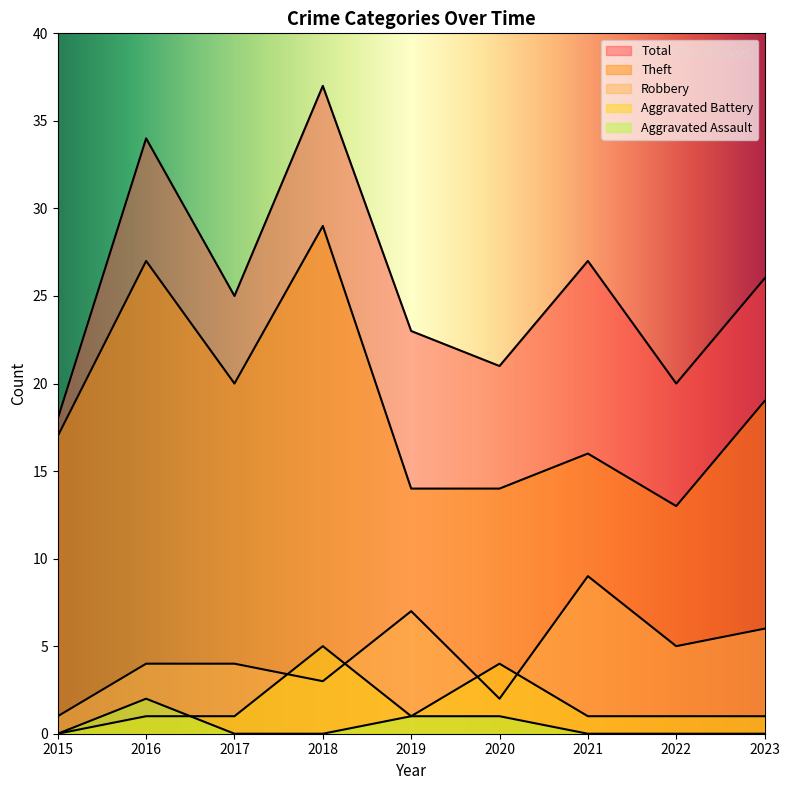

How many data points in Theft are less than 17?

4